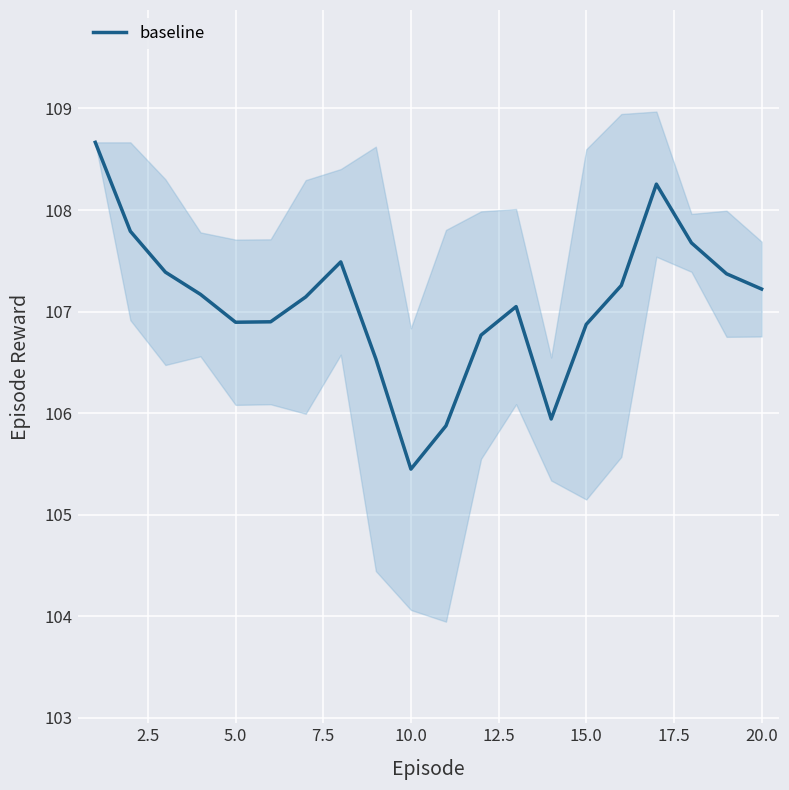

At which label does baseline reach its minimum?

10.0